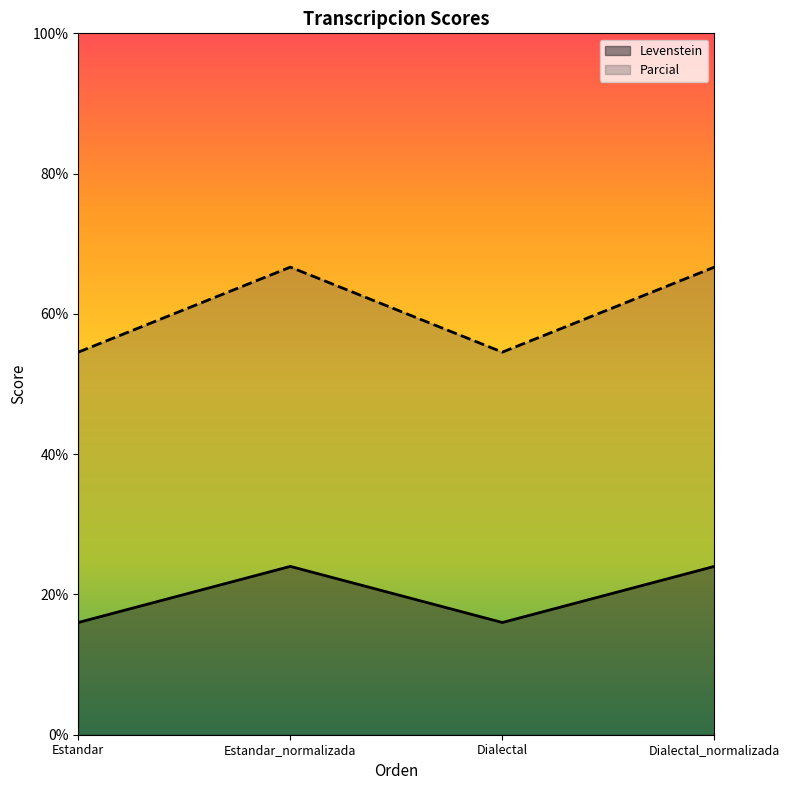

At which label is Levenstein closest to 60?

Estandar